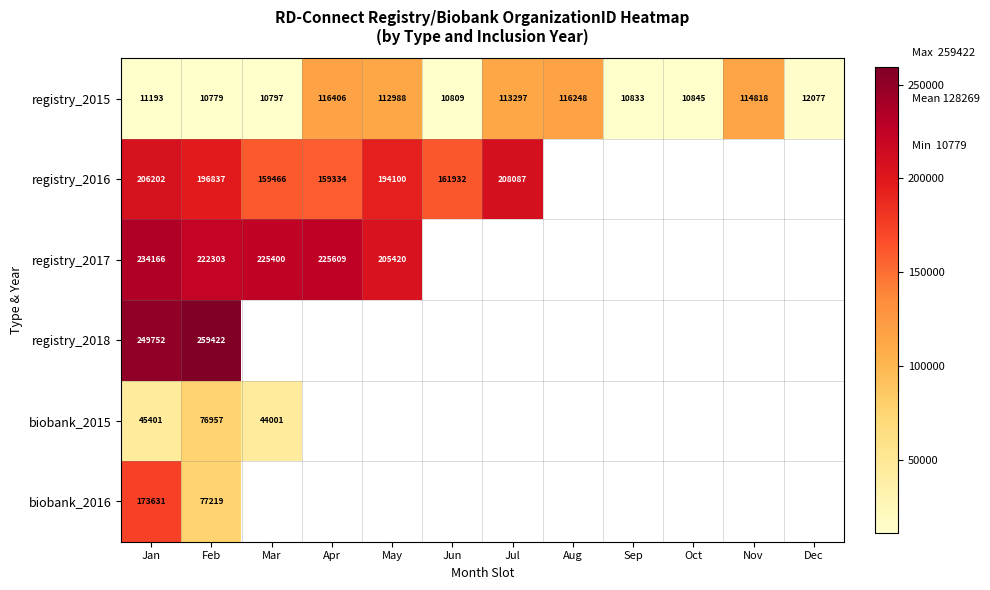

What is the difference between the highest and lowest values at May?

92432.0